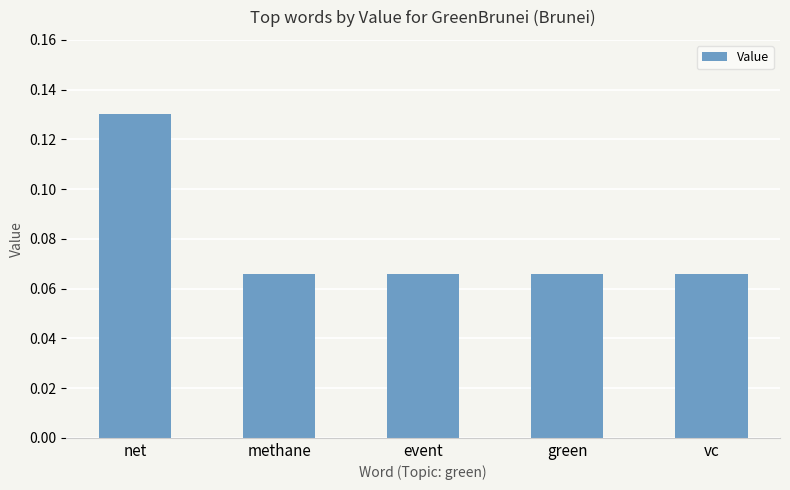

Which category has the highest value across all series?

net